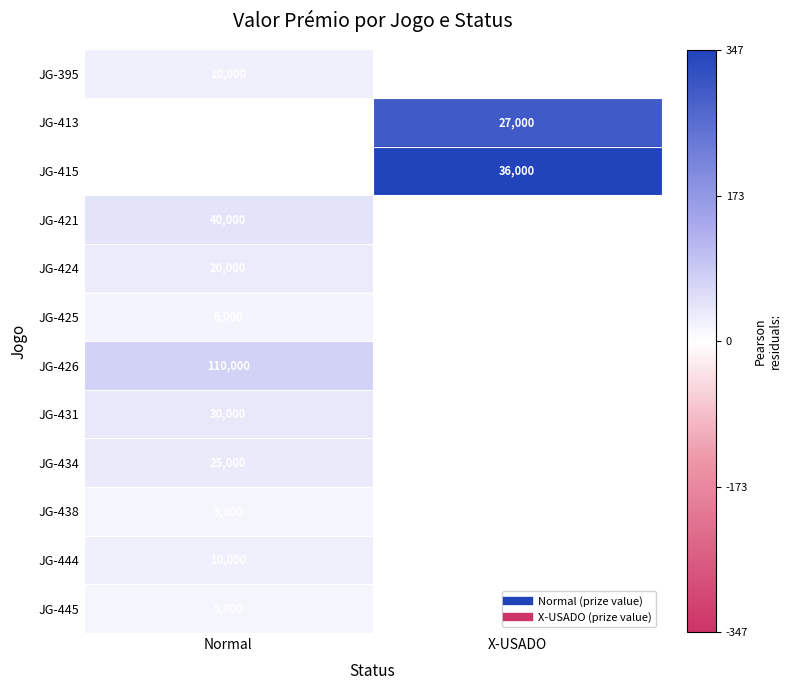

How many categories are shown in the chart?

2